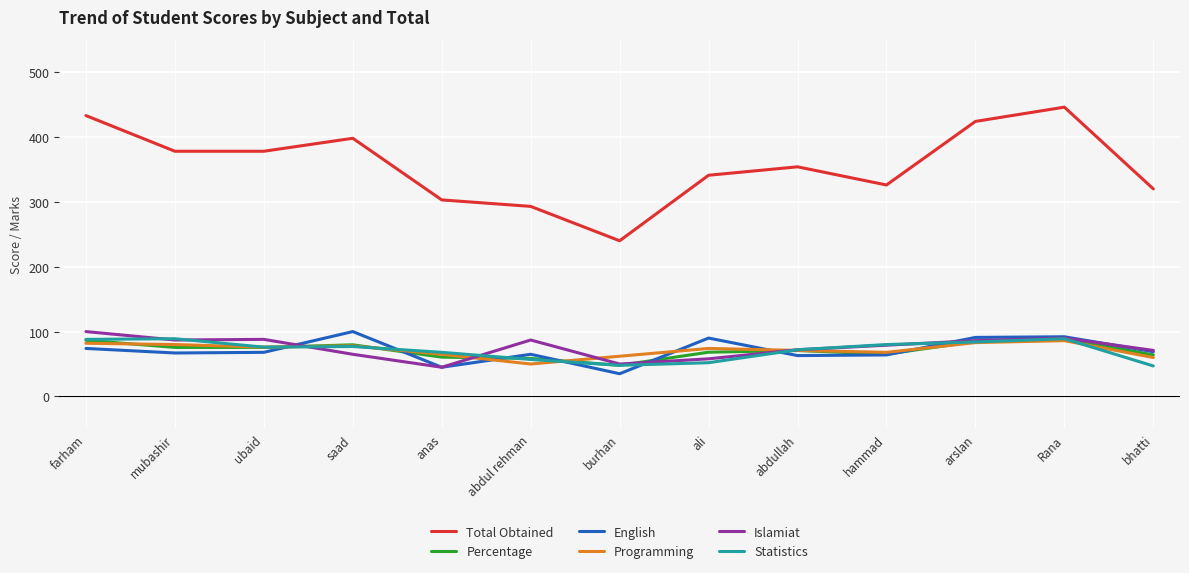

At how many categories does at least one series exceed 234?

13